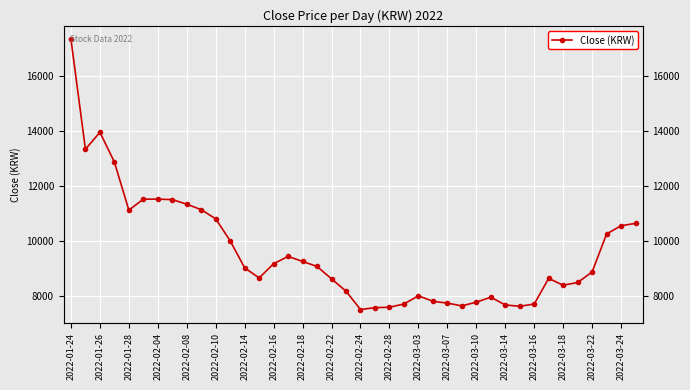

How many points are lower than both their immediate neighbors (excluding endpoints)?

7